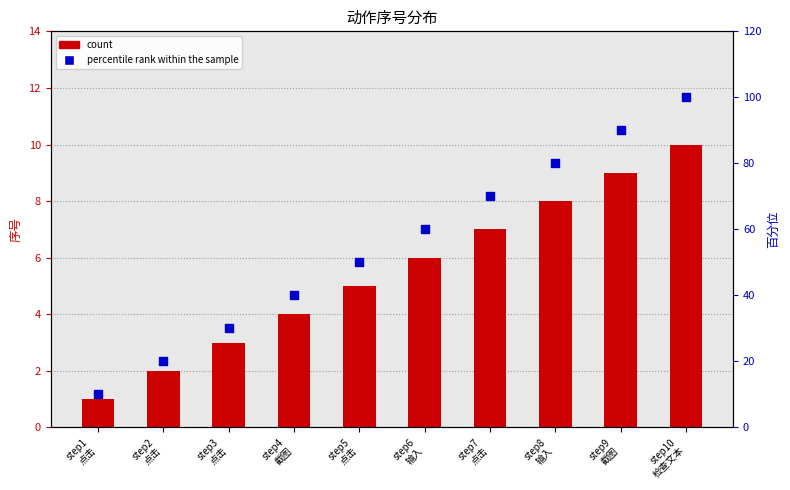

What are all the series names shown in the legend?

count, percentile rank within the sample